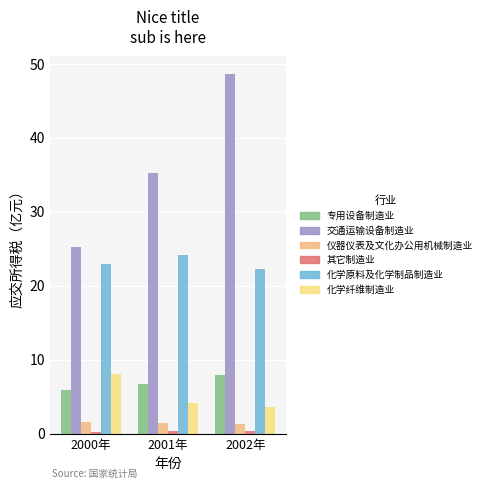

The 交通运输设备制造业 series shows 25.2 at 2000年. True or false?

True